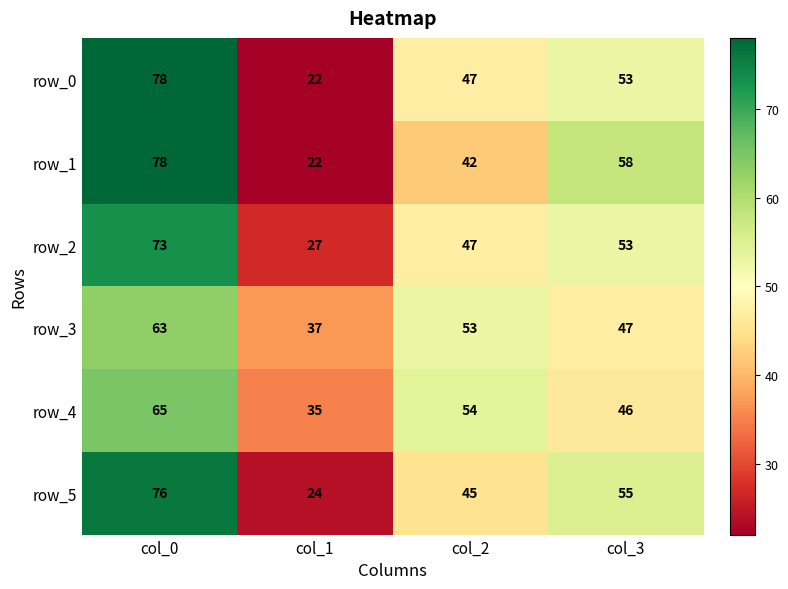

What is the total value across all series at col_2?

288